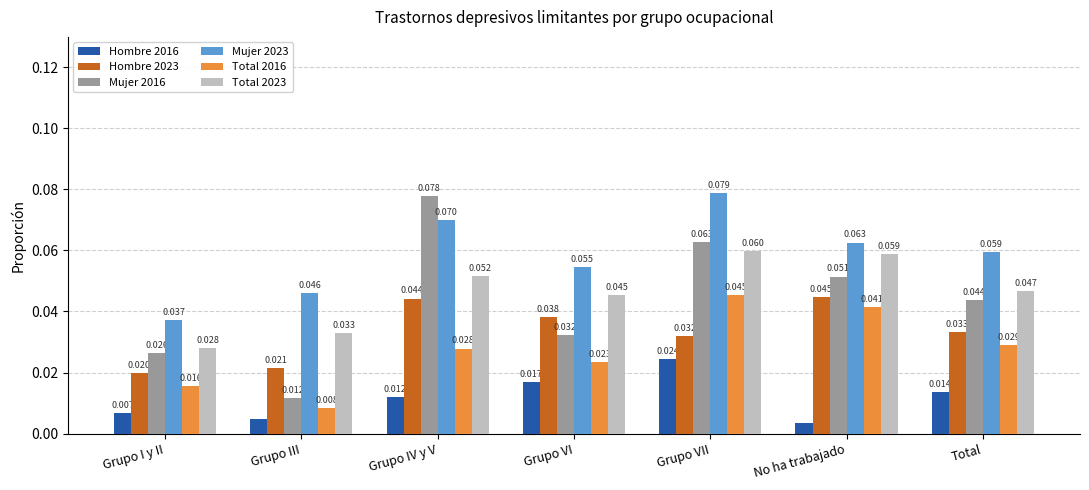

Which series has the largest range (max minus min)?

Mujer 2016